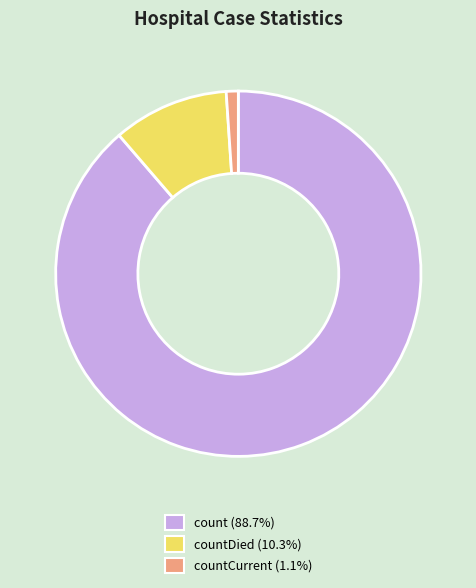

Is there any slice that represents more than half of the pie?

Yes